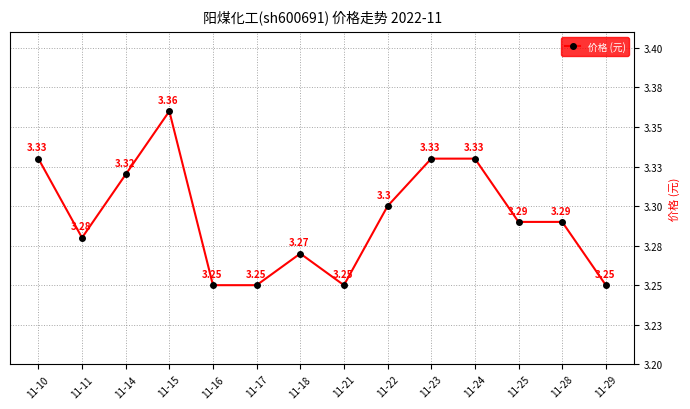

What is the smallest value displayed?

3.2